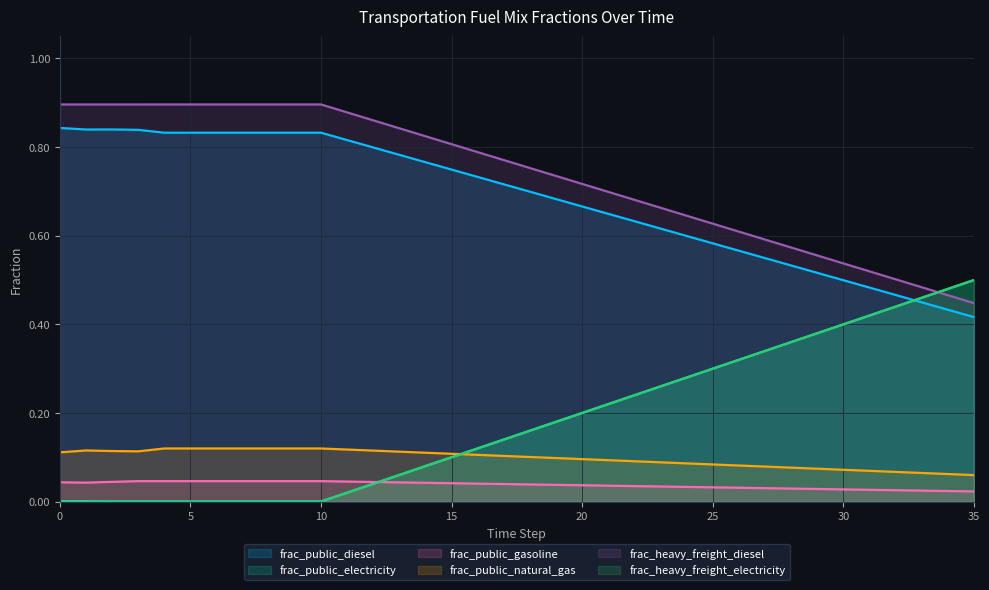

What is the average value of the frac_public_electricity series?

0.2